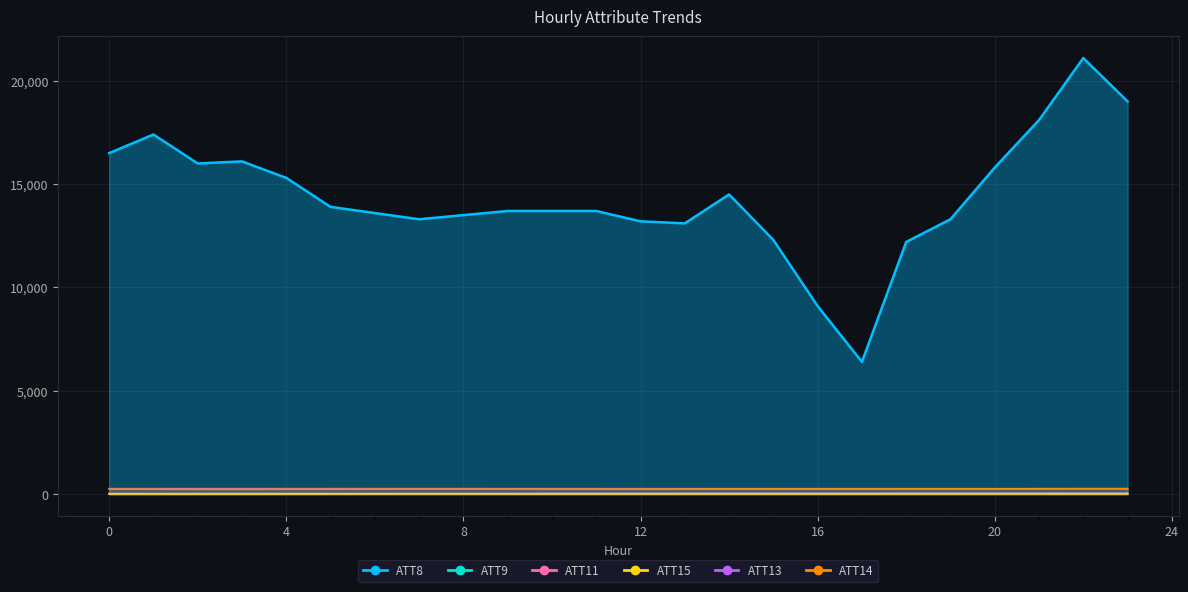

Count the number of data series in this chart.

6